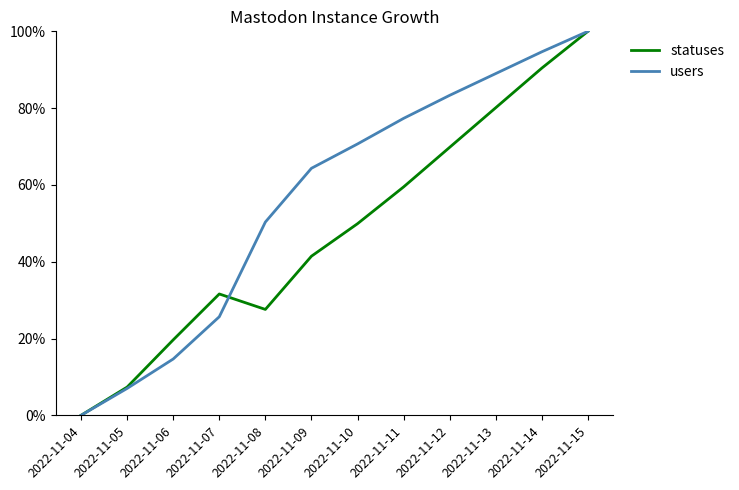

True or false: users has a value of 83.3 at 2022-11-12.

True